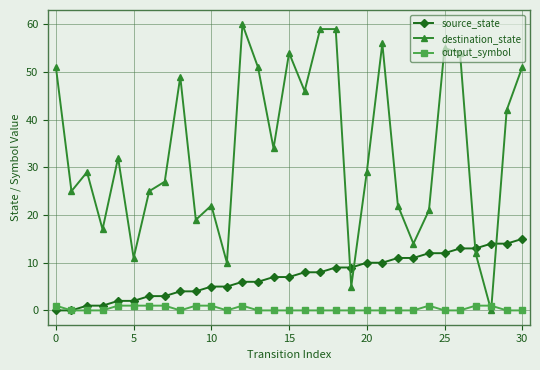

How many intersections are there between output_symbol and destination_state?

2